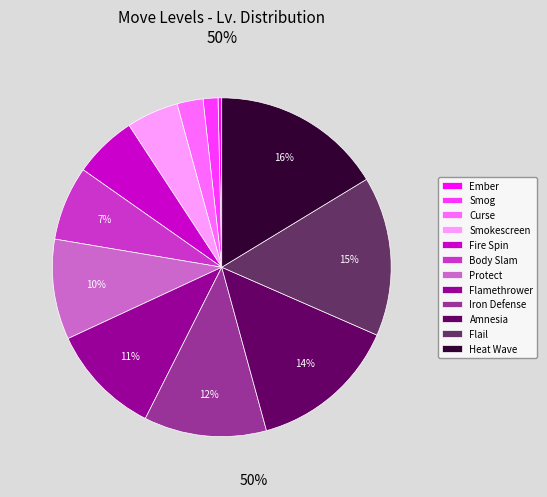

To the nearest percent, what portion does Flamethrower represent?

11%